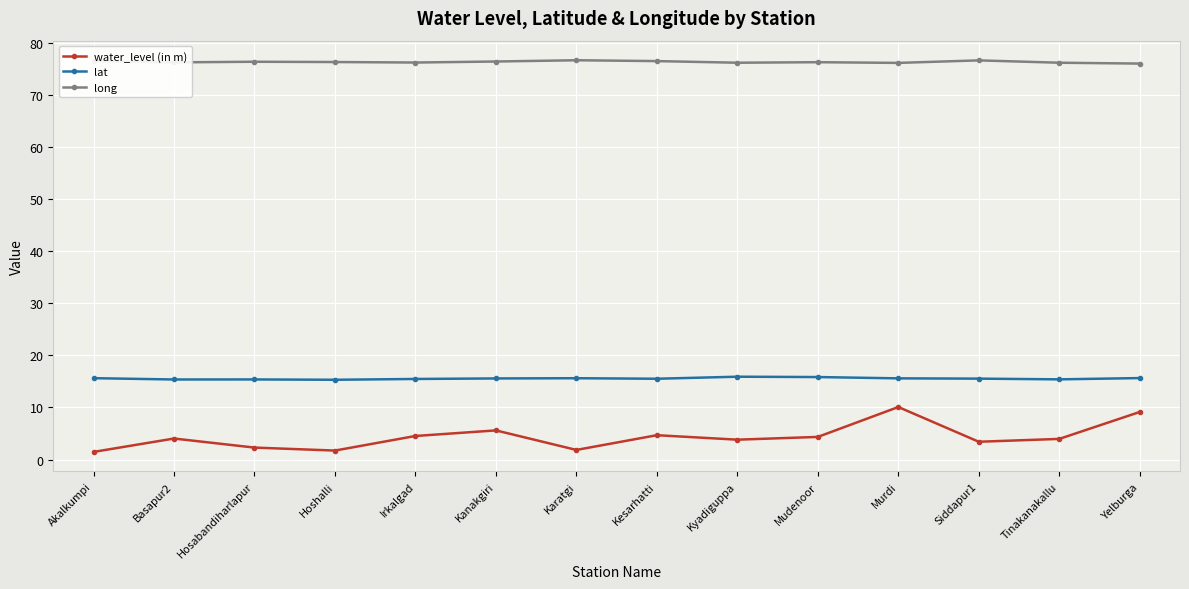

How many interior local peaks does the water_level (in m) series have?

4